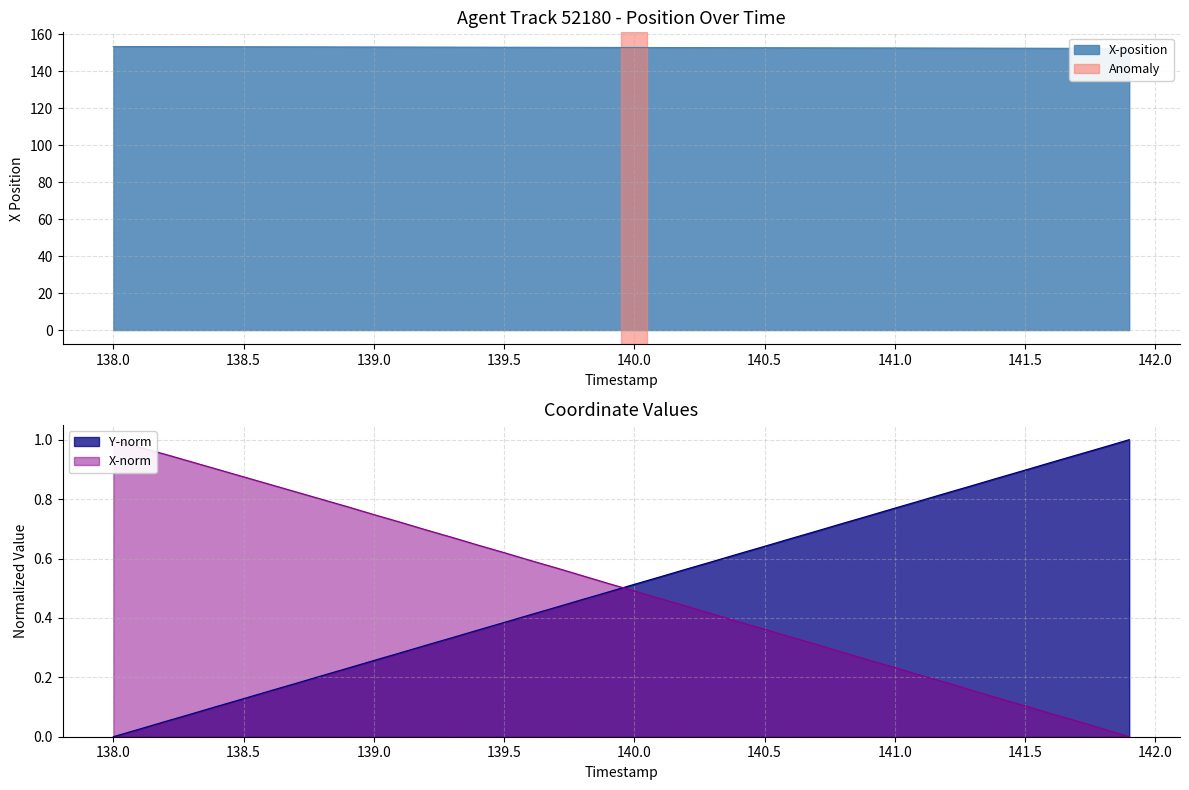

Which series has the largest total across all categories?

X